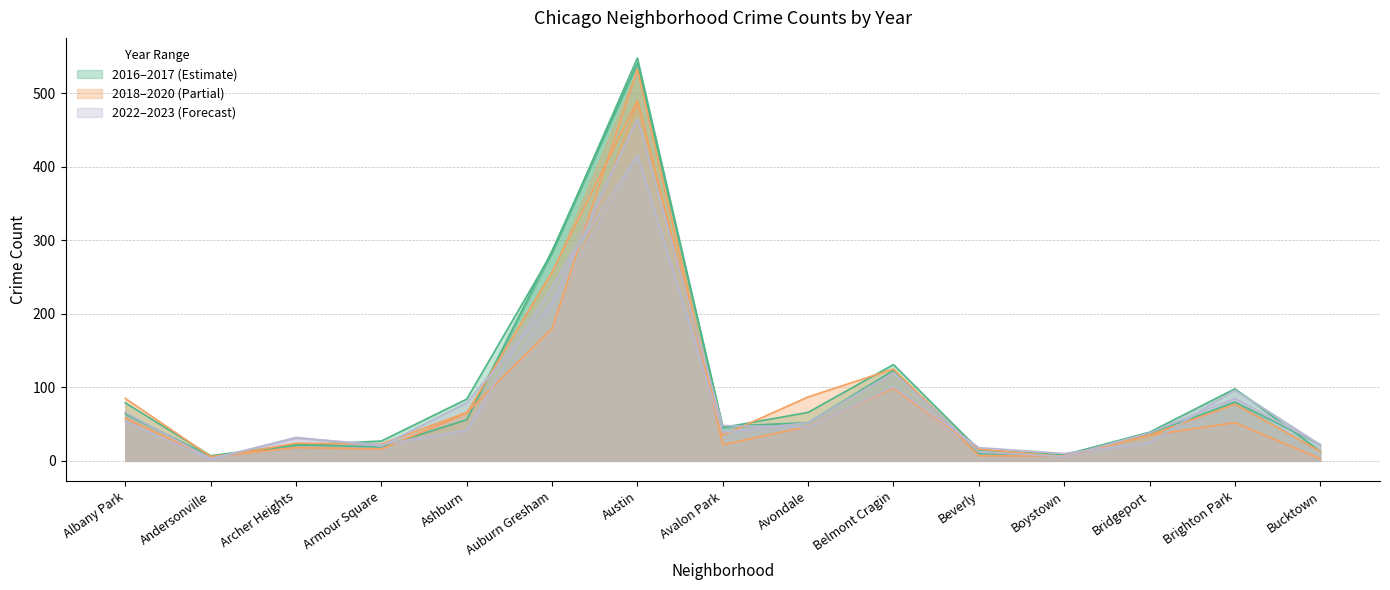

Is it true that 2020 equals 58 at Albany Park?

True